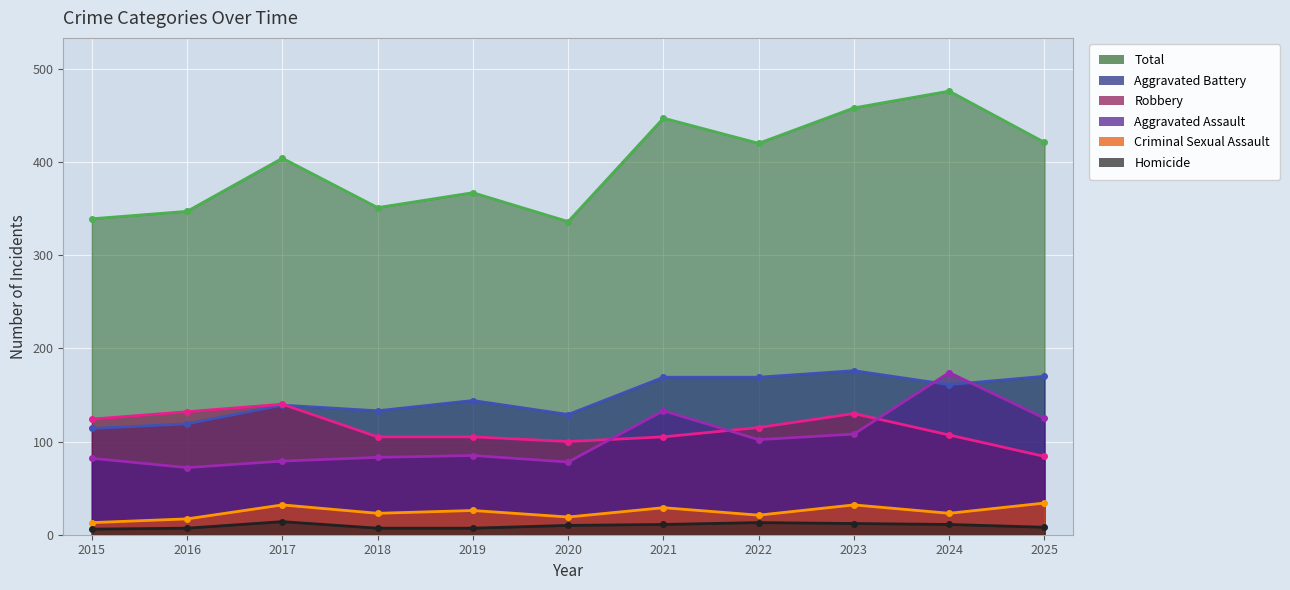

Reading right to left, extract all data points from this chart.

Aggravated Assault: 2025=125	2024=174	2023=108	2022=102	2021=133	2020=78	2019=85	2018=83	2017=79	2016=72	2015=82
Aggravated Battery: 2025=170	2024=161	2023=176	2022=169	2021=169	2020=129	2019=144	2018=133	2017=139	2016=119	2015=114
Criminal Sexual Assault: 2025=34	2024=23	2023=32	2022=21	2021=29	2020=19	2019=26	2018=23	2017=32	2016=17	2015=13
Homicide: 2025=8	2024=11	2023=12	2022=13	2021=11	2020=10	2019=7	2018=7	2017=14	2016=7	2015=6
Robbery: 2025=84	2024=107	2023=130	2022=115	2021=105	2020=100	2019=105	2018=105	2017=140	2016=132	2015=124
Total: 2025=421	2024=476	2023=458	2022=420	2021=447	2020=336	2019=367	2018=351	2017=404	2016=347	2015=339